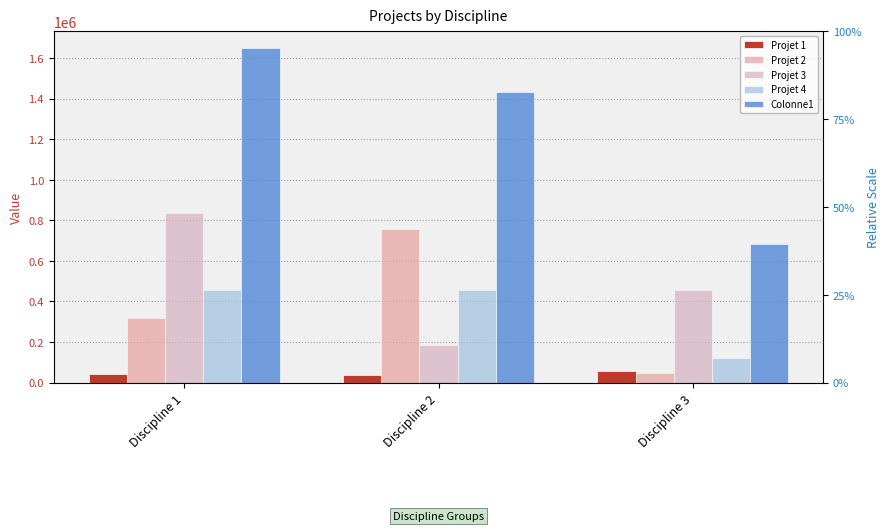

Is it true that Projet 3 equals 184456 at Discipline 2?

True